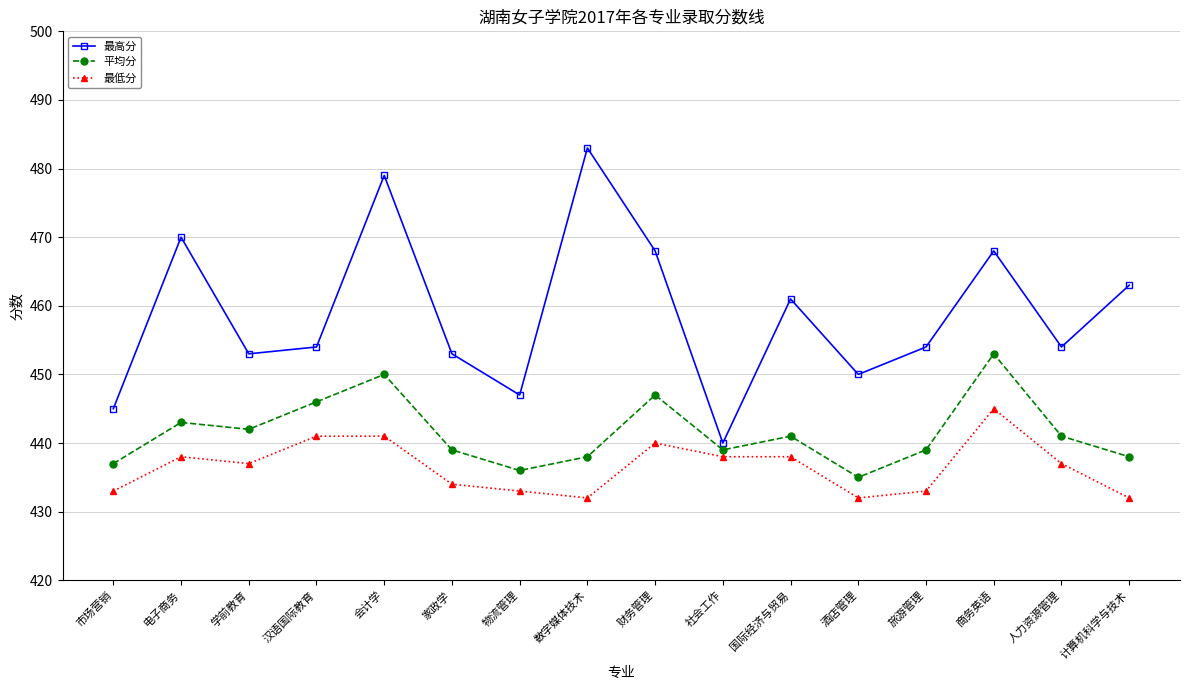

Rank the series by their maximum value, from highest to lowest.

最高分, 平均分, 最低分